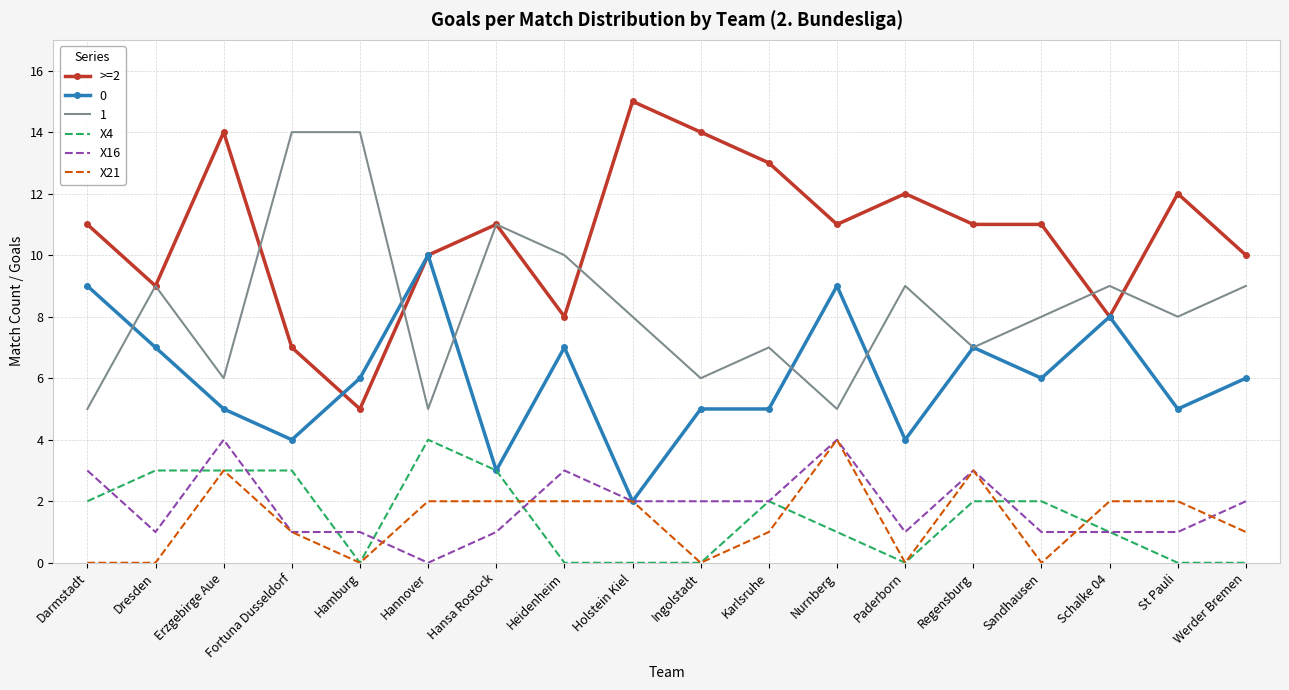

True or false: X4 and 1 intersect in this chart.

False